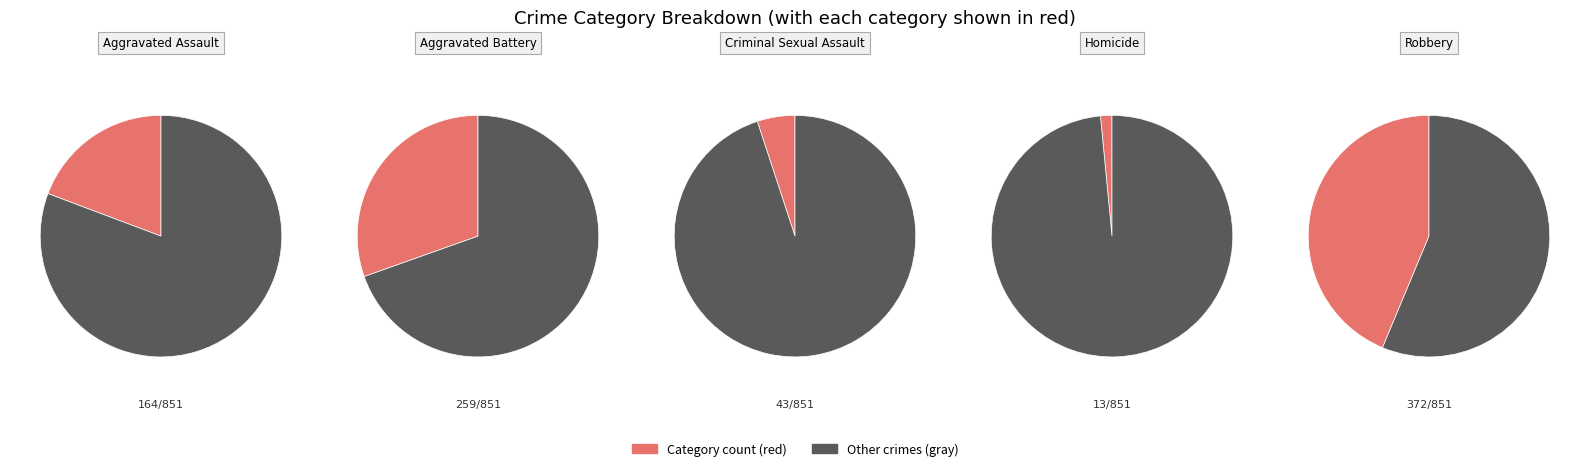

Which has a higher value, Aggravated Battery or Criminal Sexual Assault?

Aggravated Battery